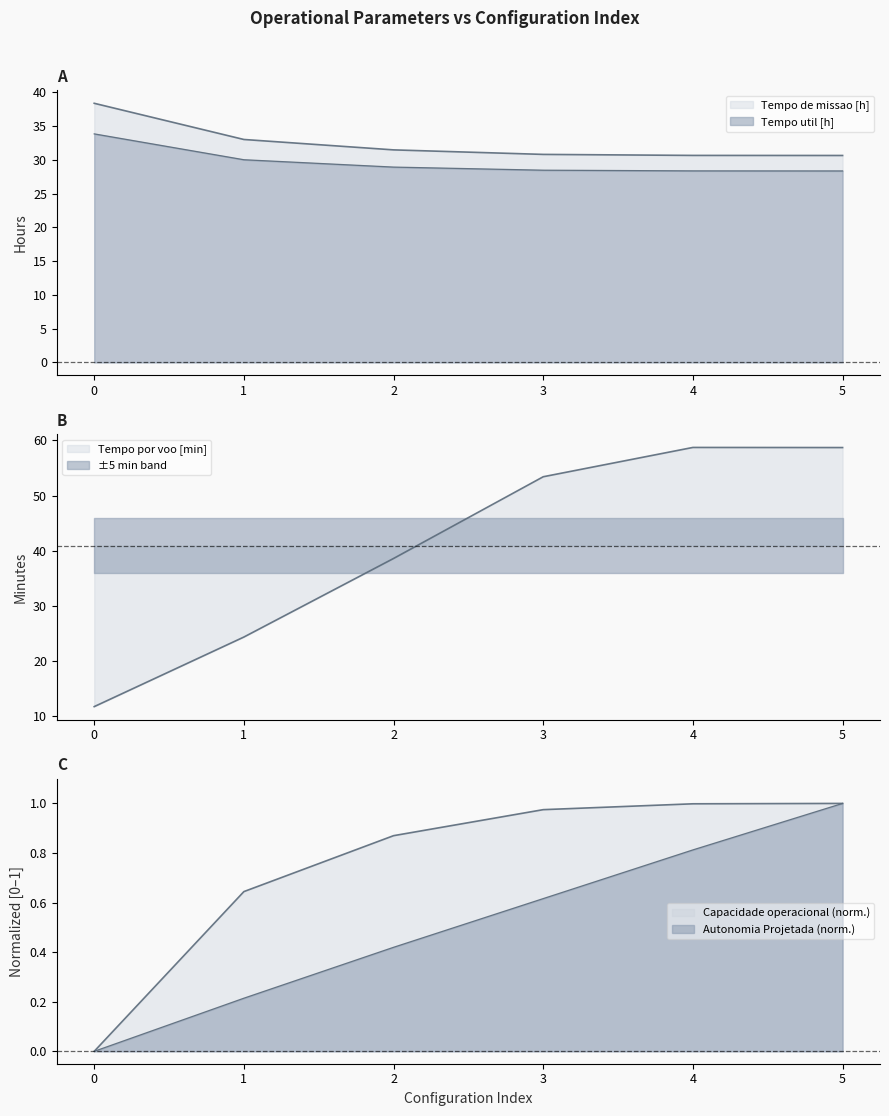

Rank the series at 2 from highest to lowest value.

Tempo por voo [min], Tempo de missao [h], Tempo util [h], Capacidade operacional [ha/h], Autonomia Projetada [h]